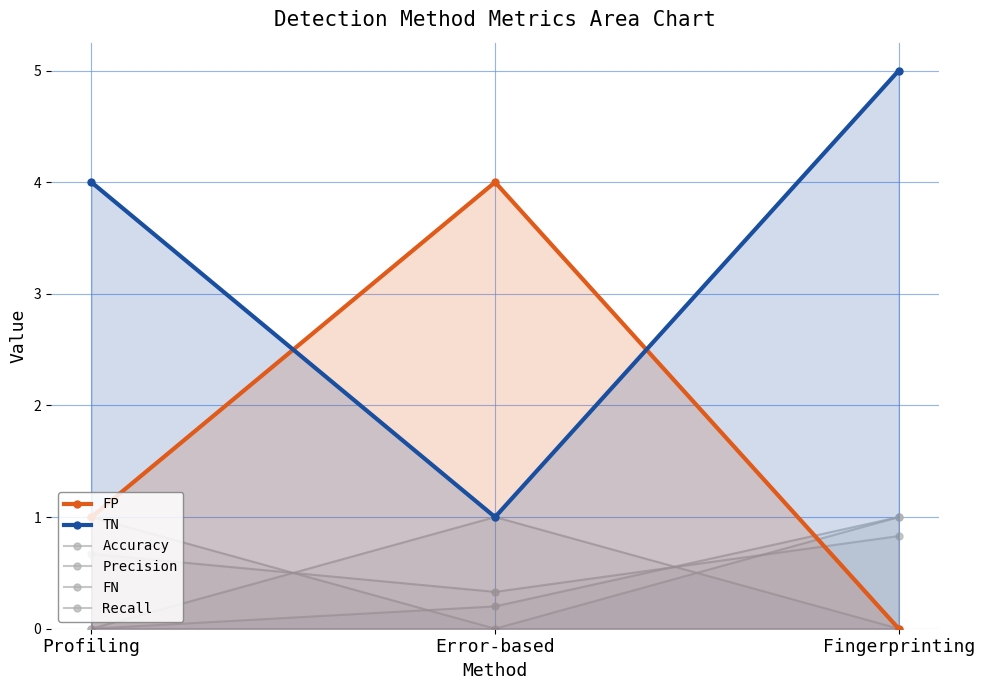

What is the sum of all TN values?

10.0